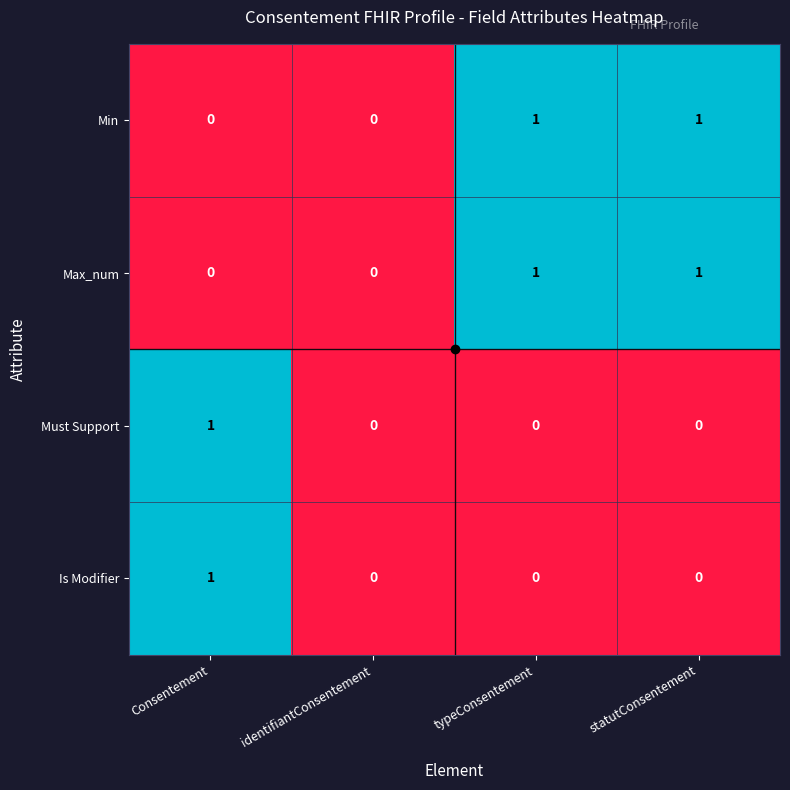

The value of Is Modifier at Consentement is 2. True or false?

False